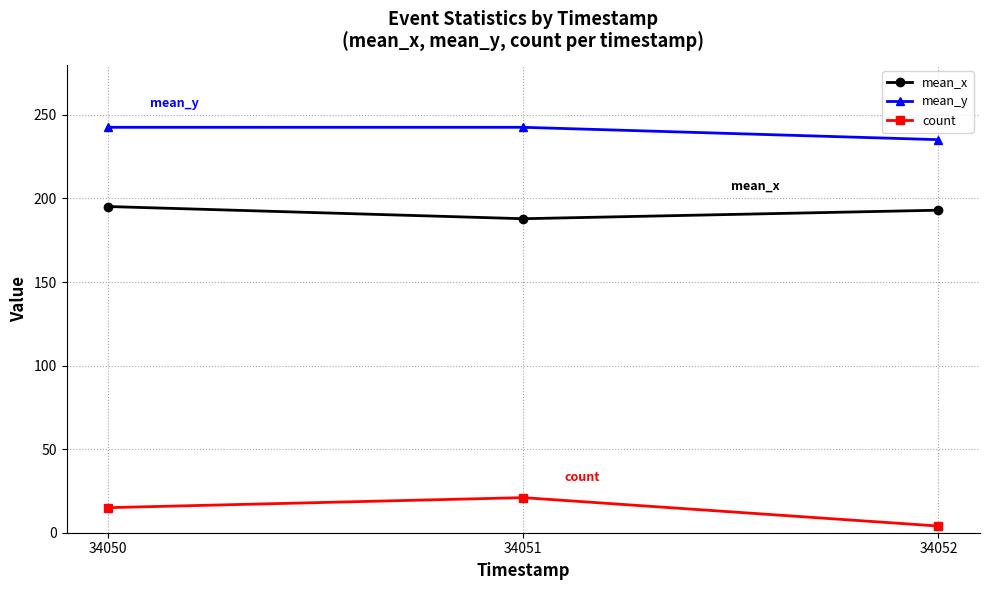

Which label corresponds to the smallest value in the chart?

34052